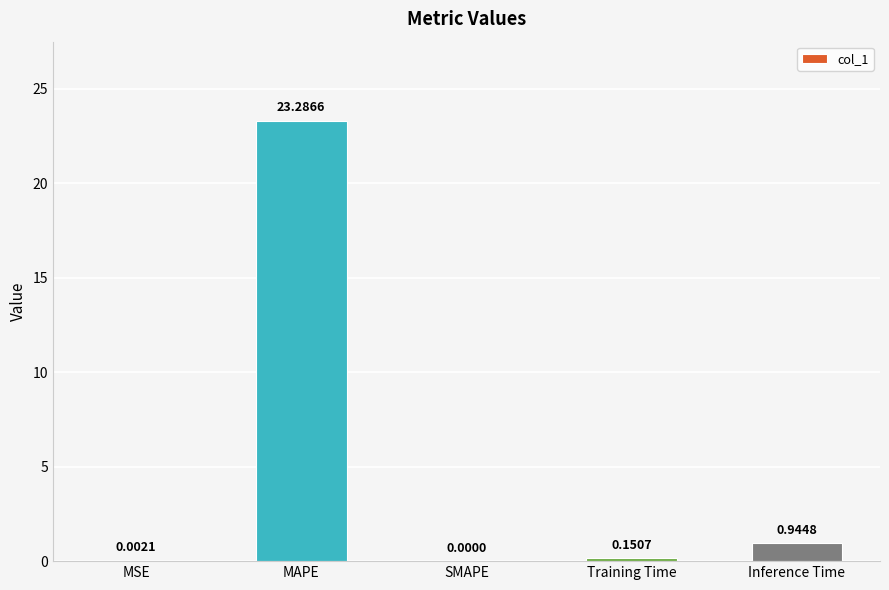

What is the average value?

4.9